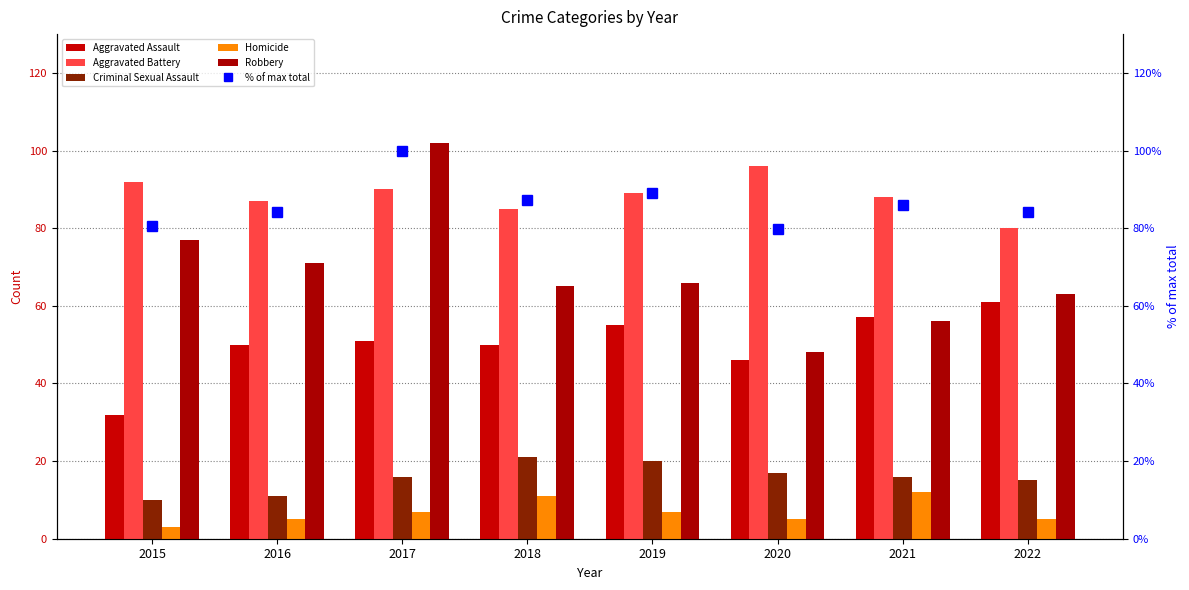

How many groups of bars are there?

8